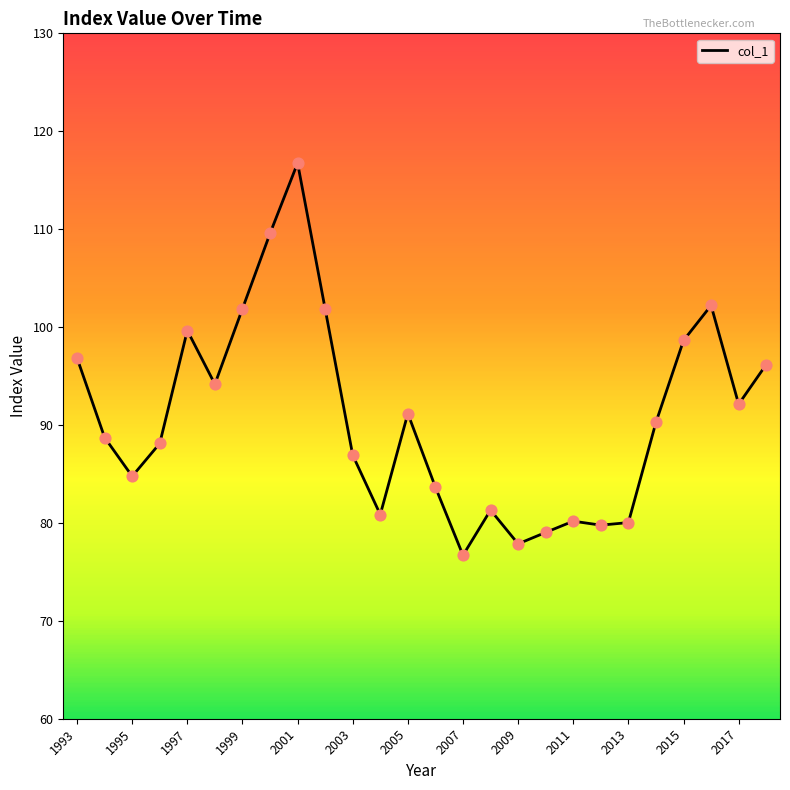

What is the minimum value shown in the chart?

76.7